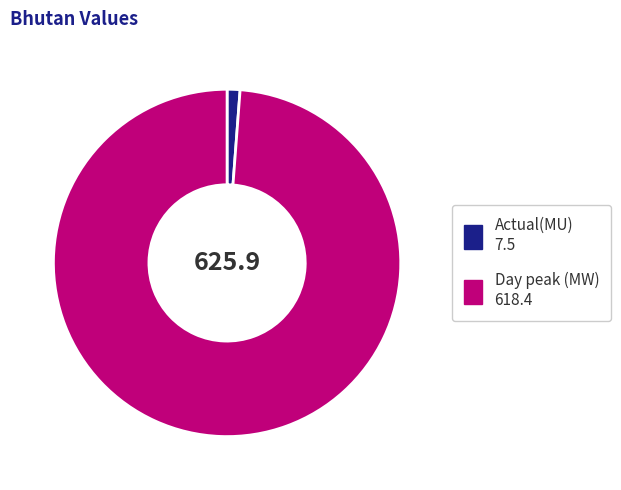

Between Actual(MU) and Day peak (MW), which is larger?

Day peak (MW)